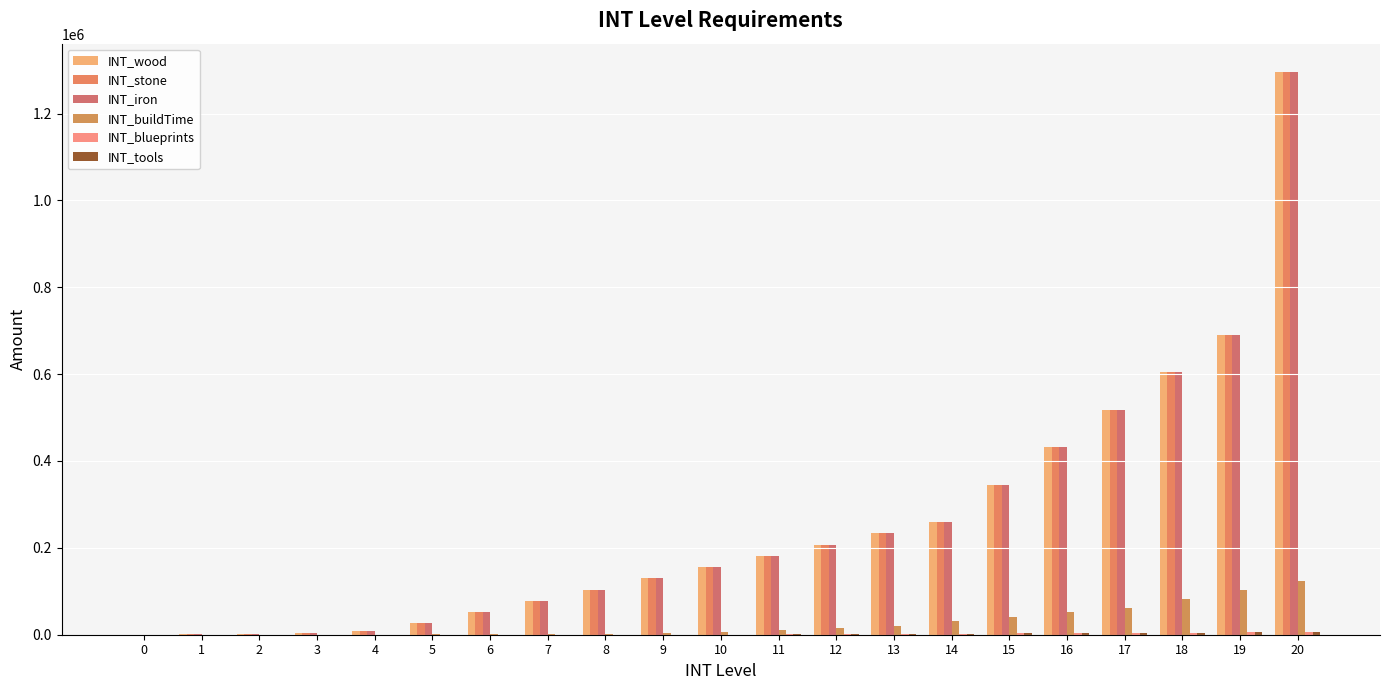

At which category is the sum across all series the highest?

20